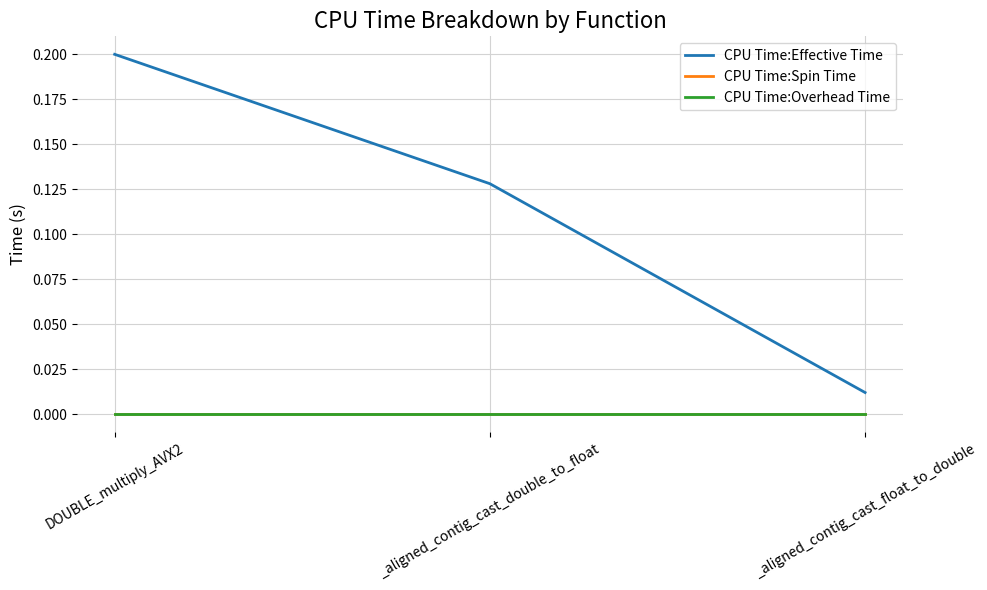

Does the chart display data point markers on the line(s)?

No